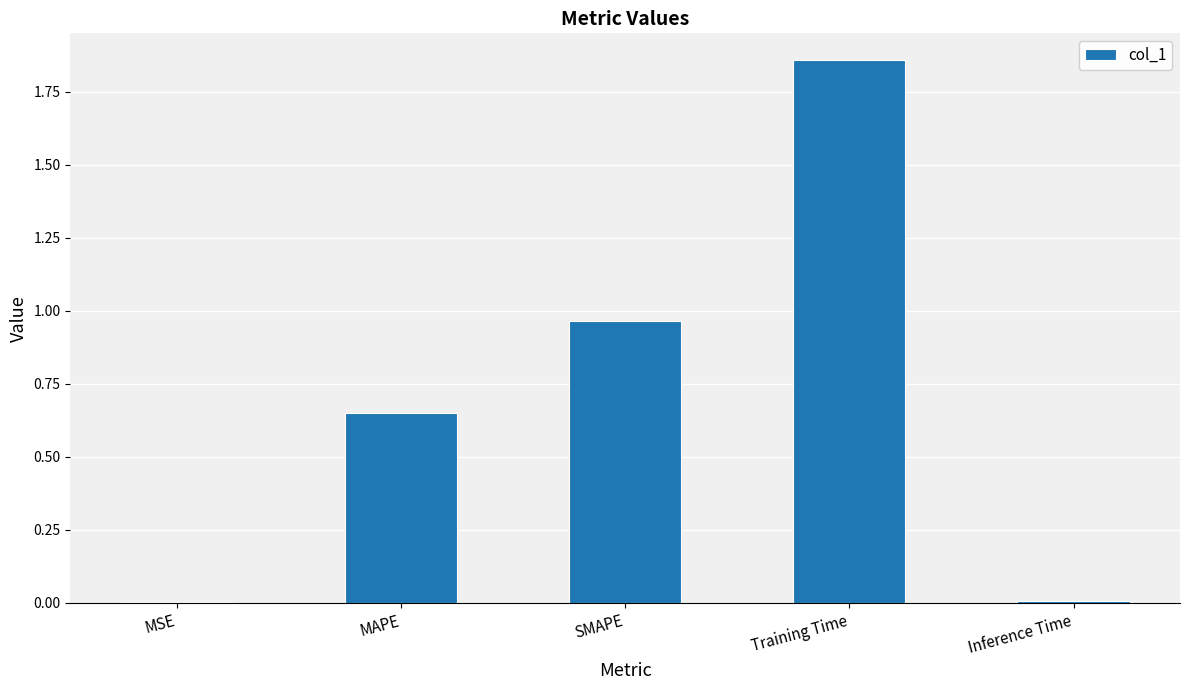

Between MAPE and Training Time, which is larger?

Training Time